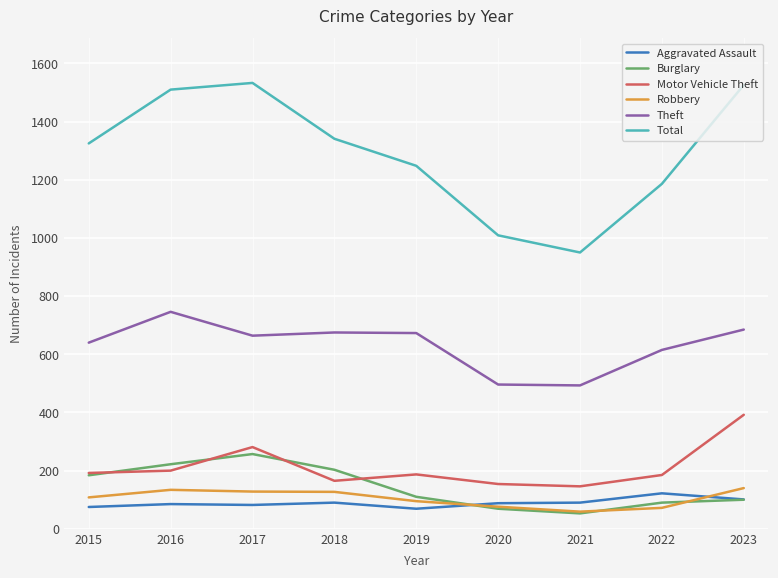

True or false: Aggravated Assault and Theft intersect in this chart.

False